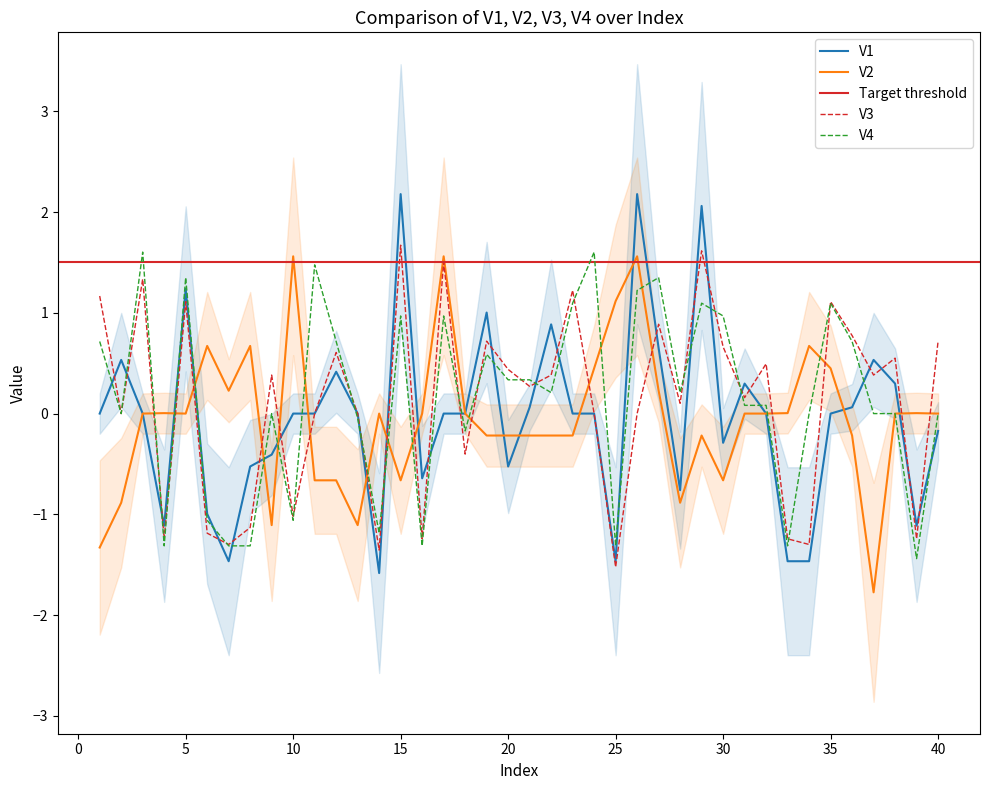

Which series has the largest total across all categories?

V4